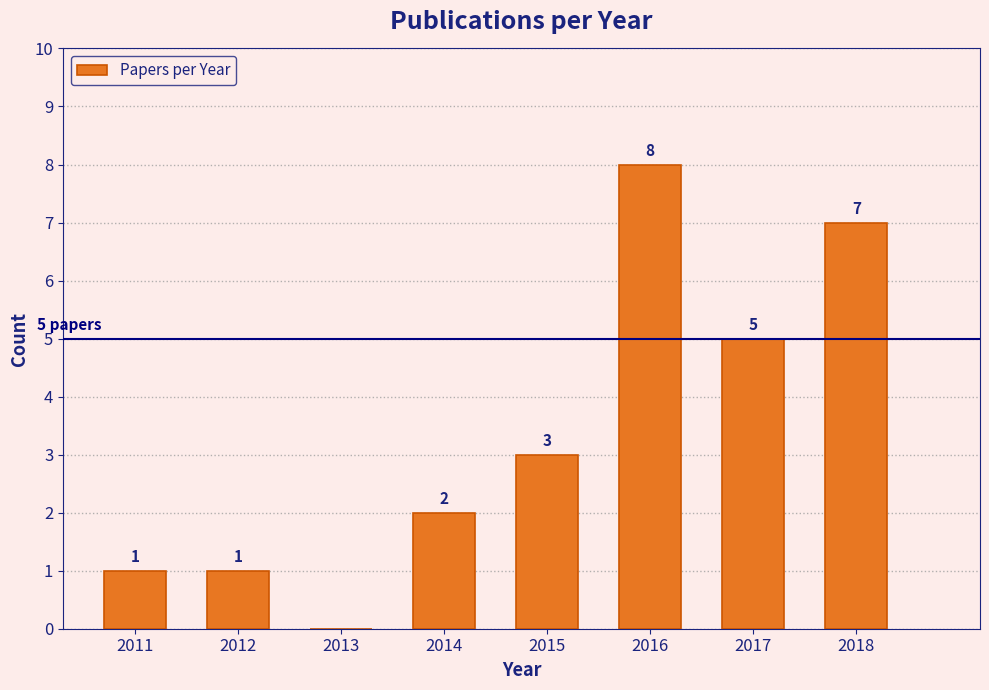

Reading left to right, list all the values displayed in this chart.

2011=1	2012=1	2013=0	2014=2	2015=3	2016=8	2017=5	2018=7